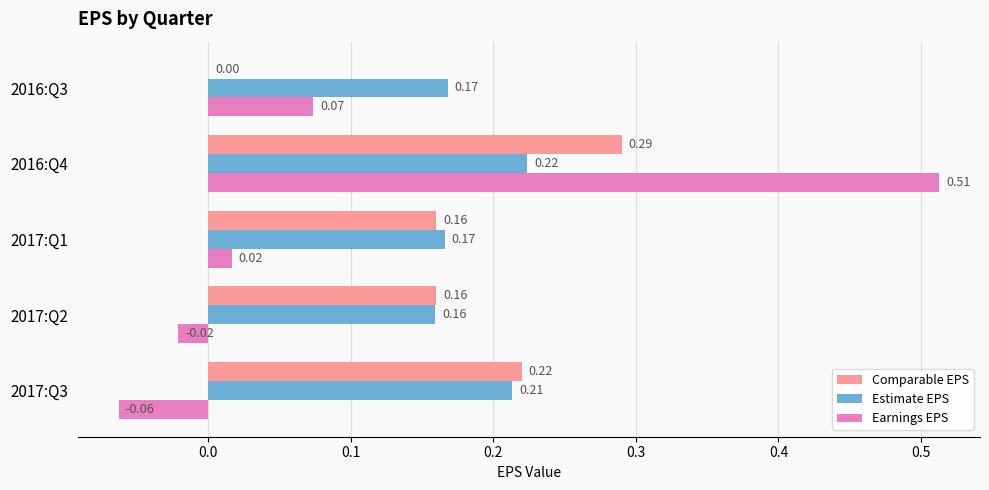

Which label corresponds to the largest value in the chart?

2016:Q4